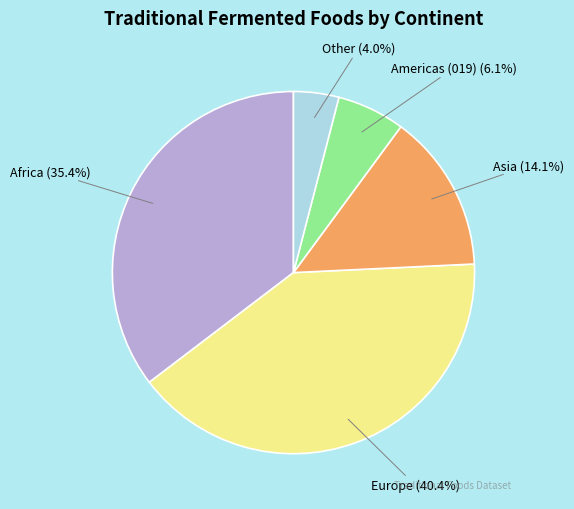

Which category has the biggest portion of the pie?

Europe